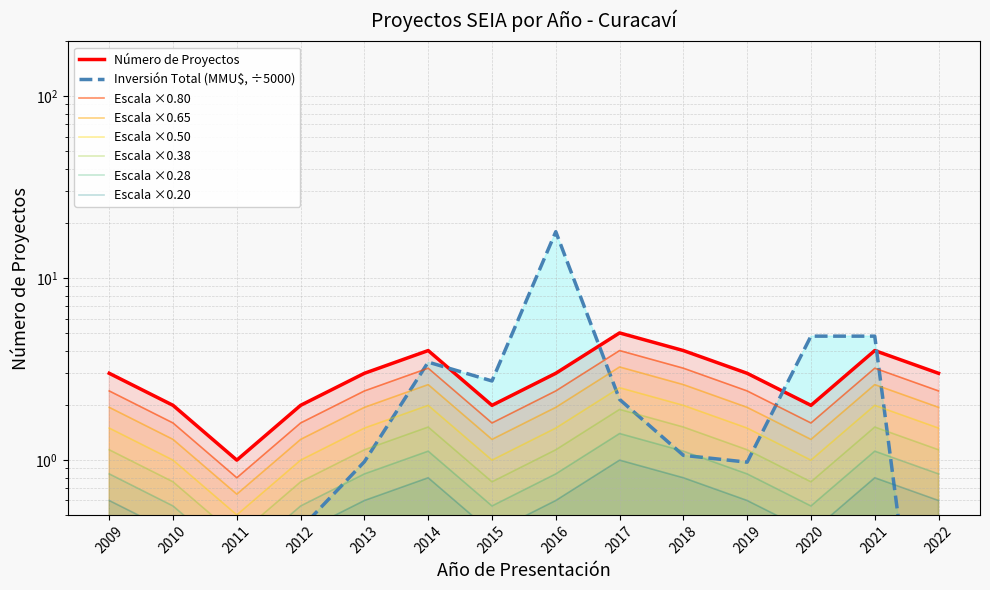

What is the value of the Número de Proyectos point at the 5th from the left?

3.0